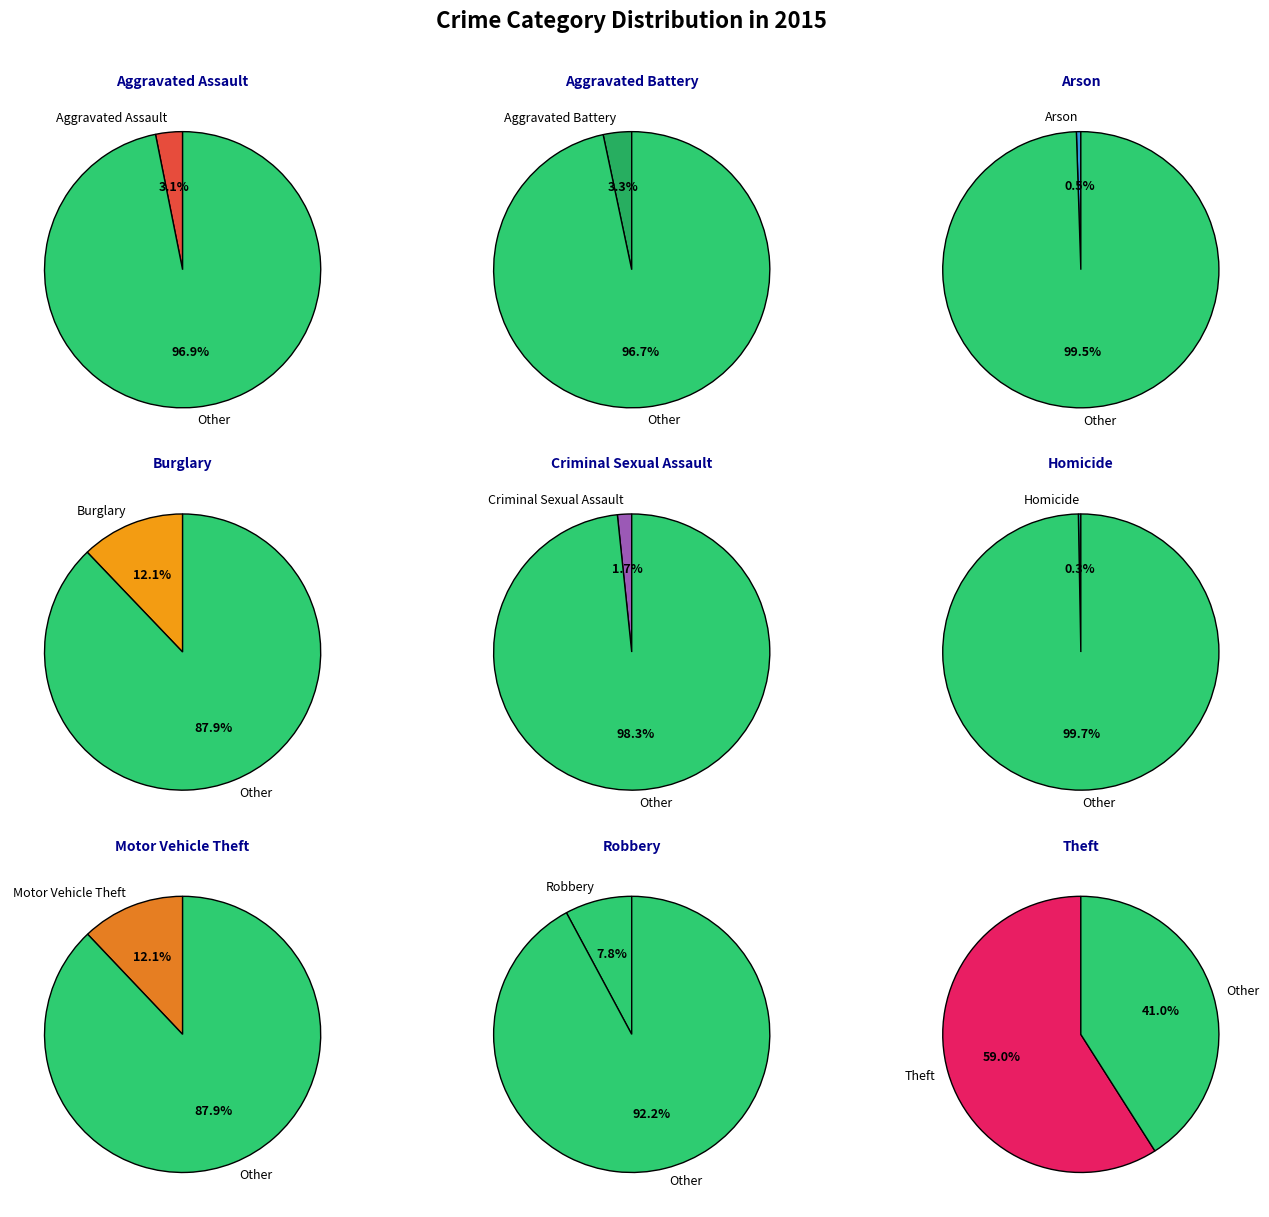

To the nearest percent, what is the difference between the Robbery and Aggravated Battery slice percentages?

5%